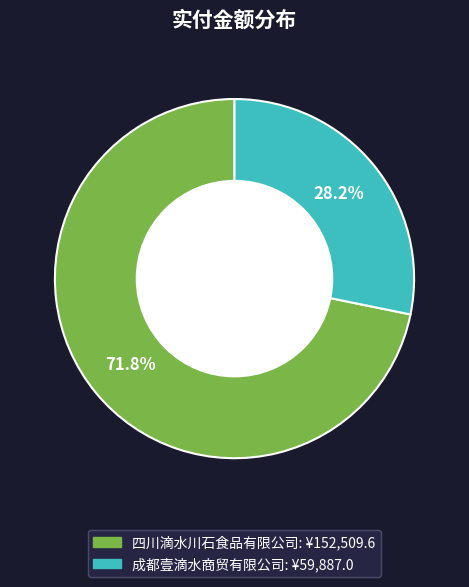

Does any single category account for the majority?

Yes